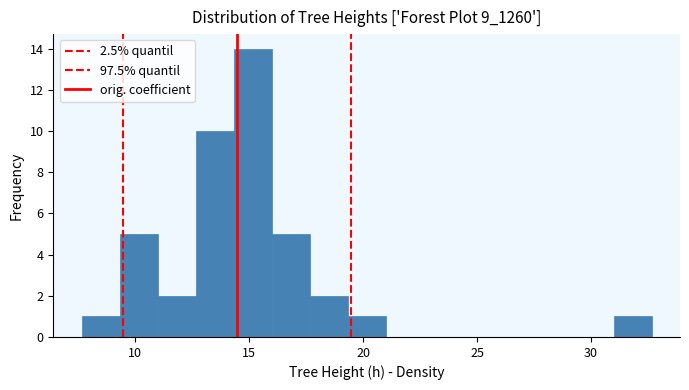

Around what value on the x-axis is the tallest bar? Give the approximate position of its centre, as read against the axis.

15.0